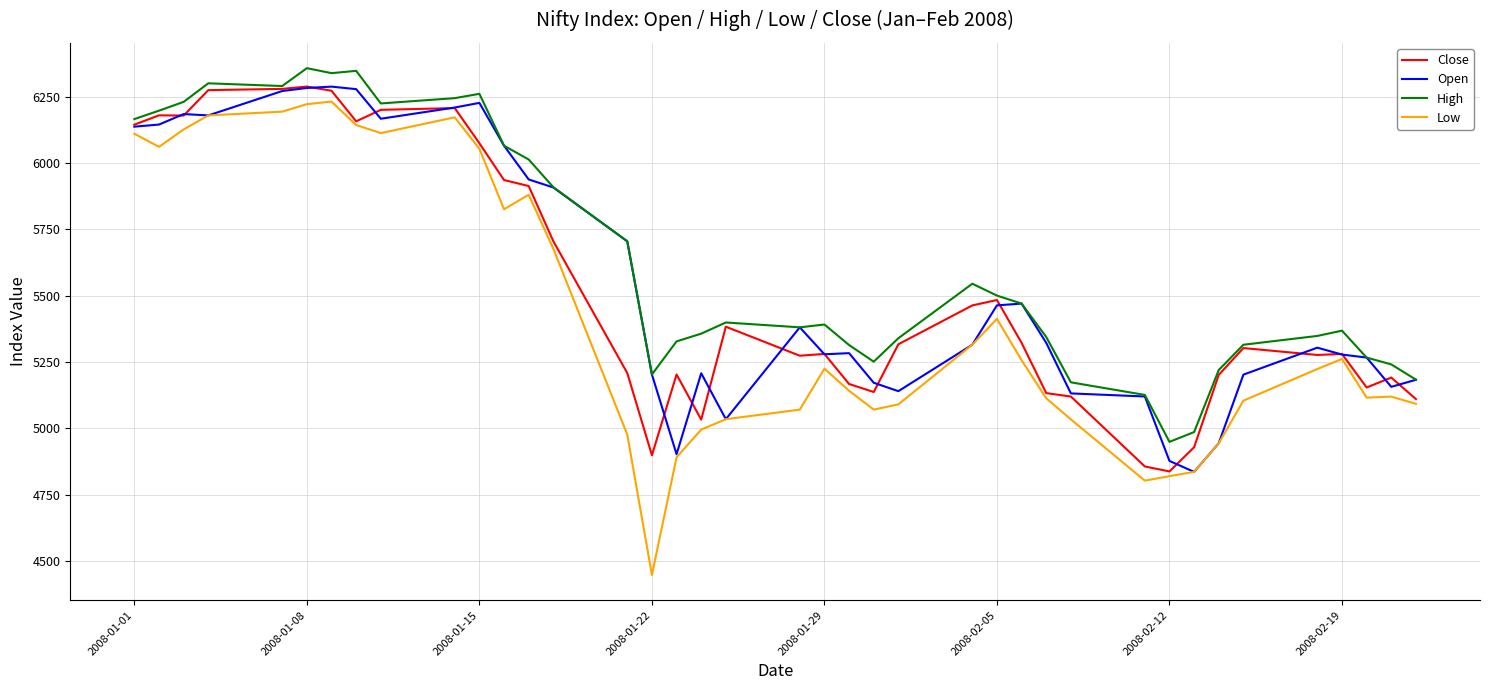

How many series are shown in this chart?

4